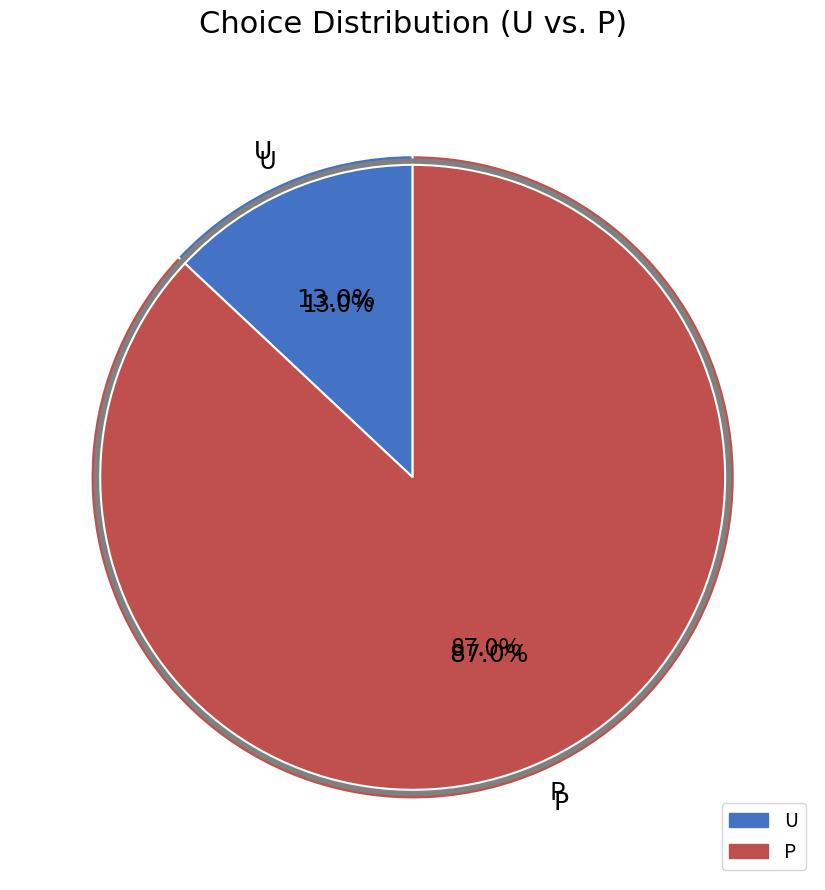

Do U and P together represent more than half of the pie?

Yes